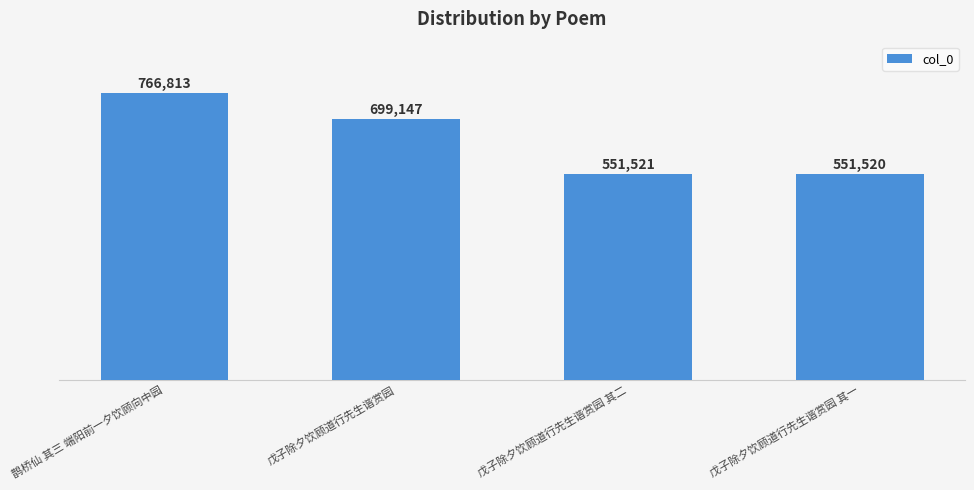

Does the chart contain stacked bars?

No